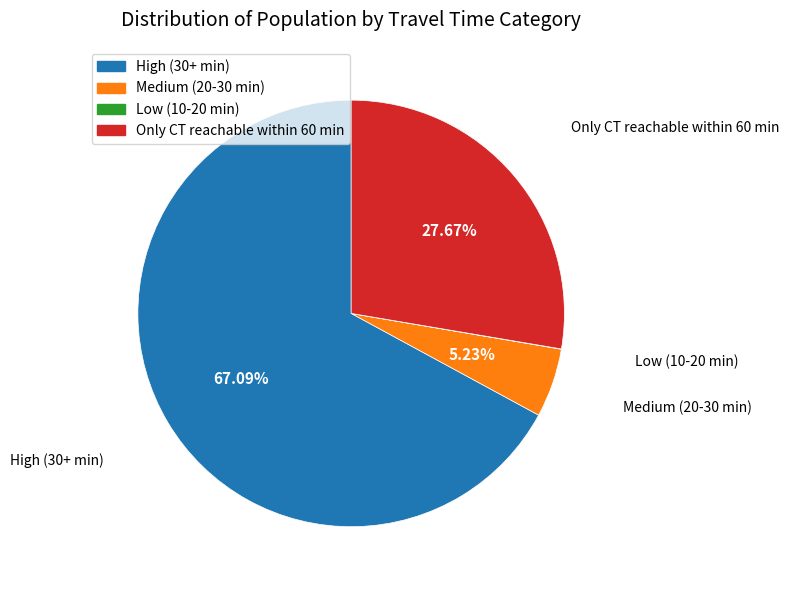

To the nearest percent, what is the difference between the High (30+ min) and Only CT reachable within 60 min slice percentages?

39%